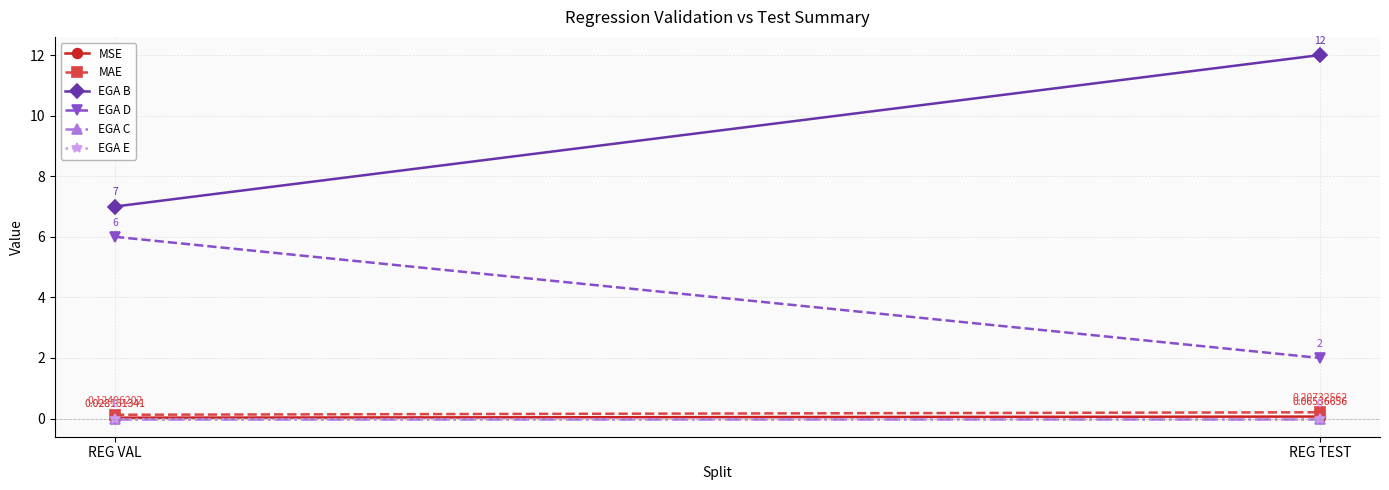

Reading left to right, list all the values displayed in this chart.

MSE: 0.0	0.1
MAE: 0.1	0.2
EGA B: 7.0	12.0
EGA D: 6.0	2.0
EGA C: 0.0	0.0
EGA E: 0.0	0.0